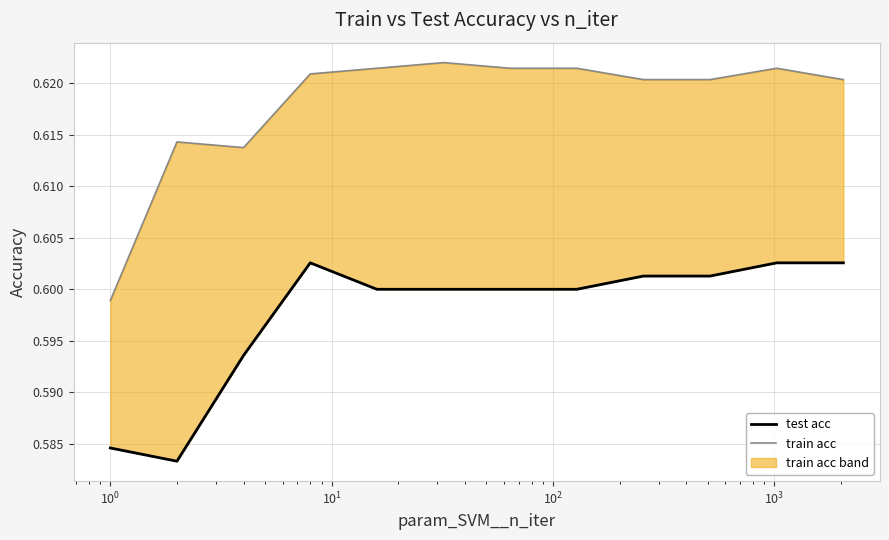

At which category does train acc reach its first local valley?

$\mathdefault{10^{0}}$